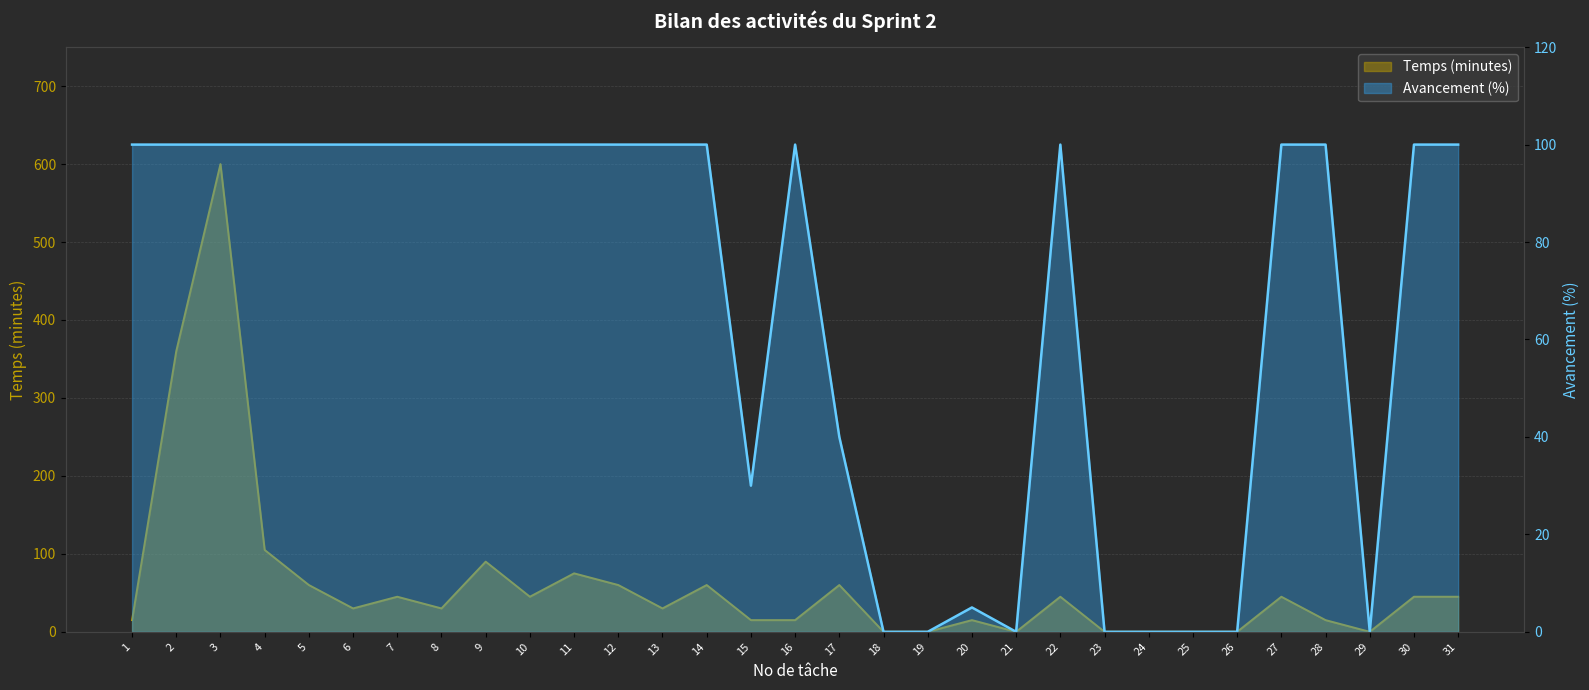

What is the sum of the Avancement (%) values at 26 and 9?

100